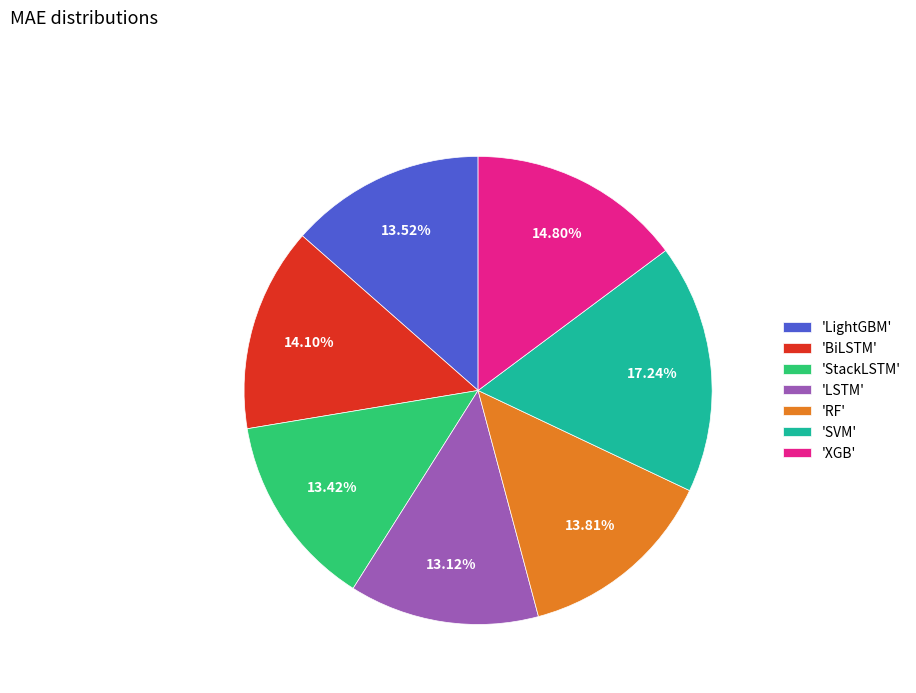

Which category has the biggest portion of the pie?

'SVM'